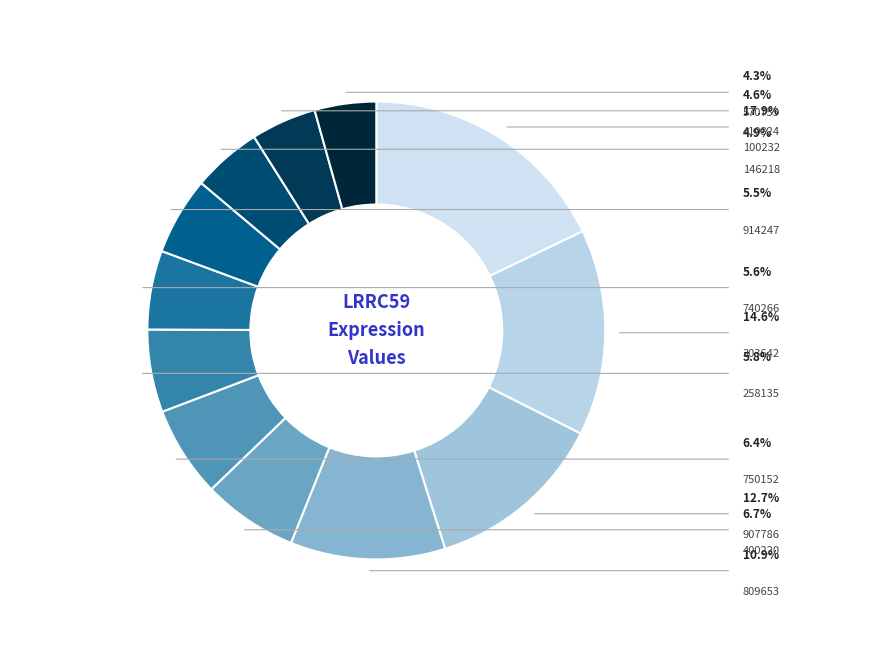

To the nearest percent, what is the average slice percentage?

8%